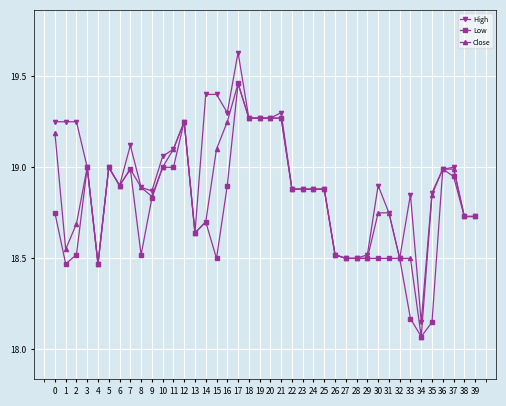

Count the number of categories in the chart.

40